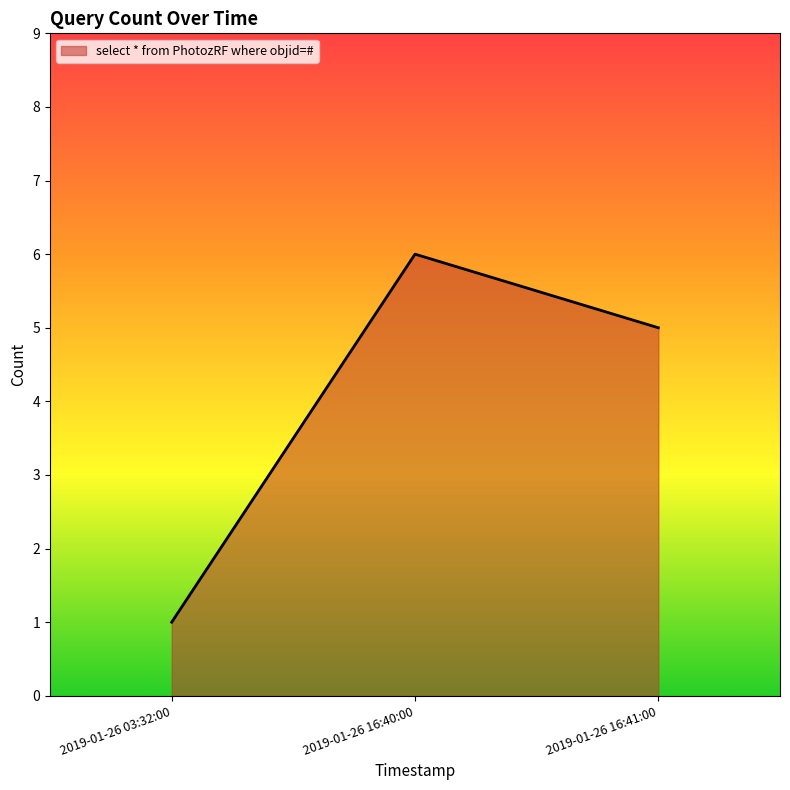

What is the sum of all values?

12